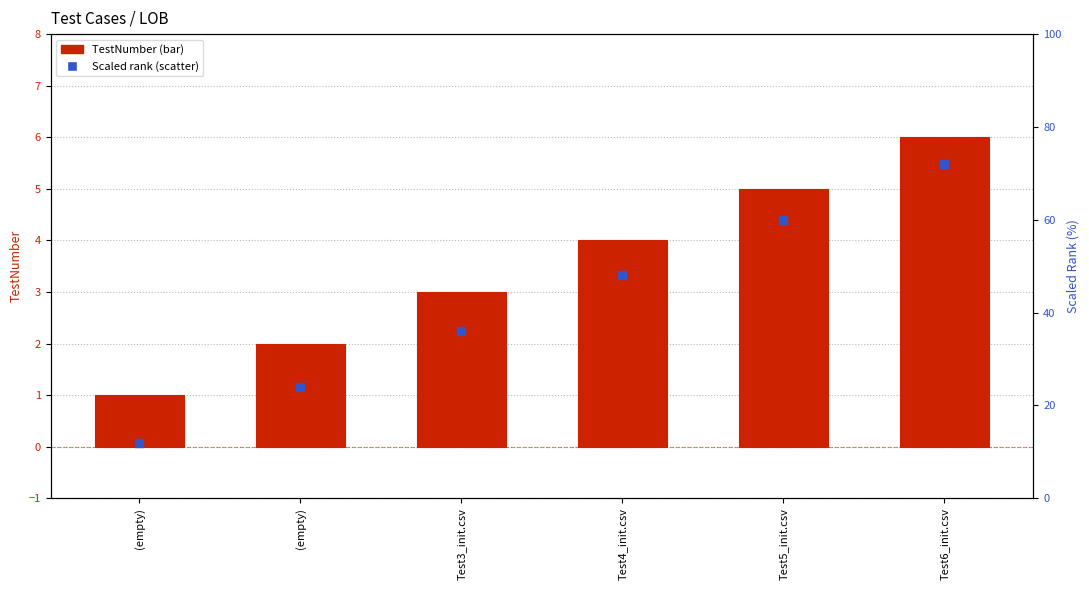

Which series has the largest Y range (max minus min)?

TestNumber (scaled rank)